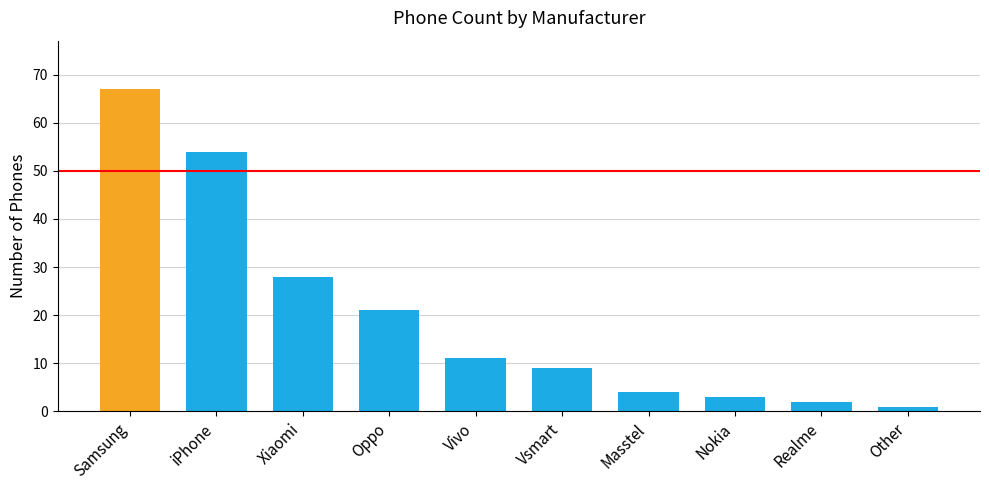

What is the sum of all values?

200